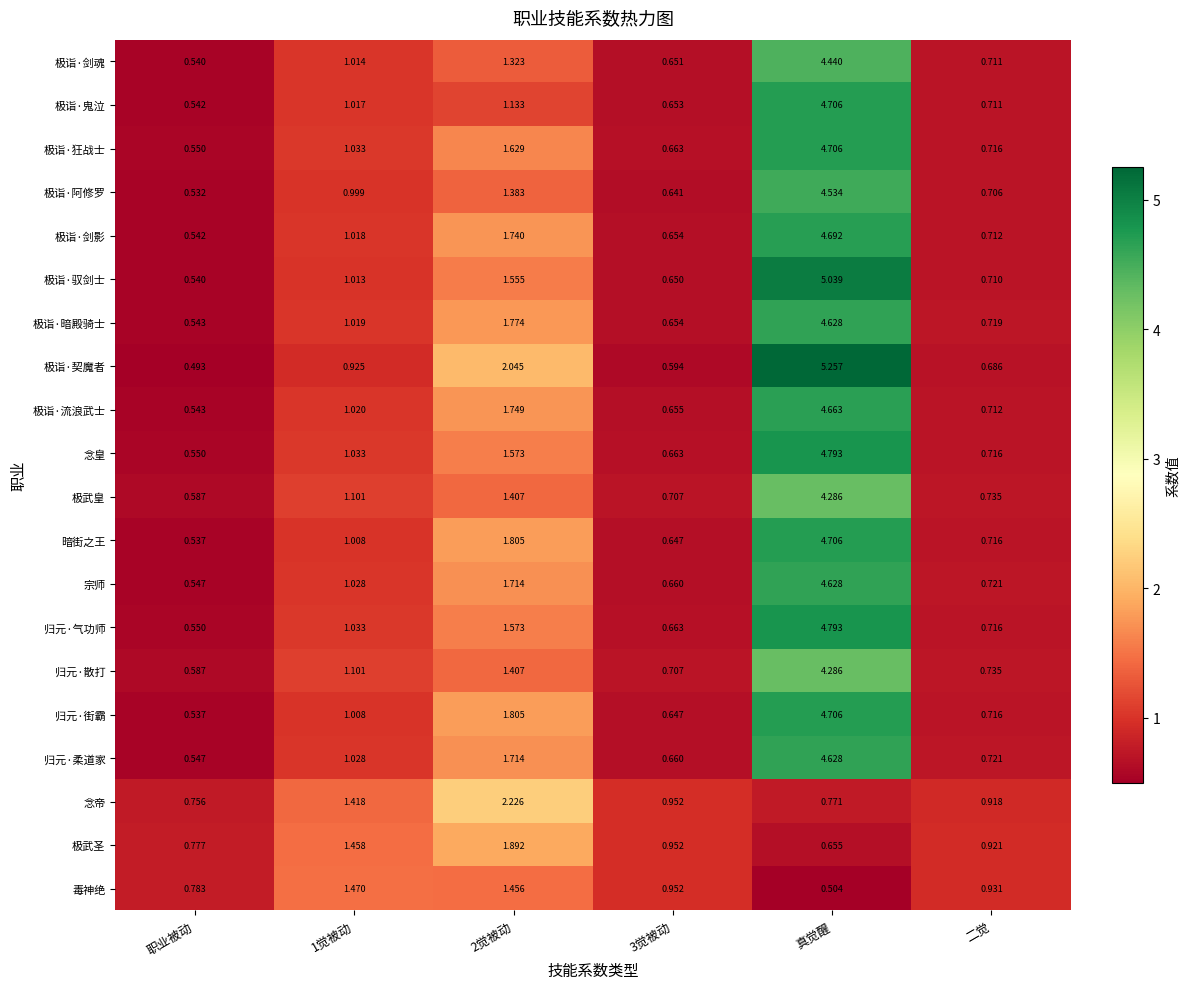

Which series changed the most between 职业被动 and 3觉被动?

念帝